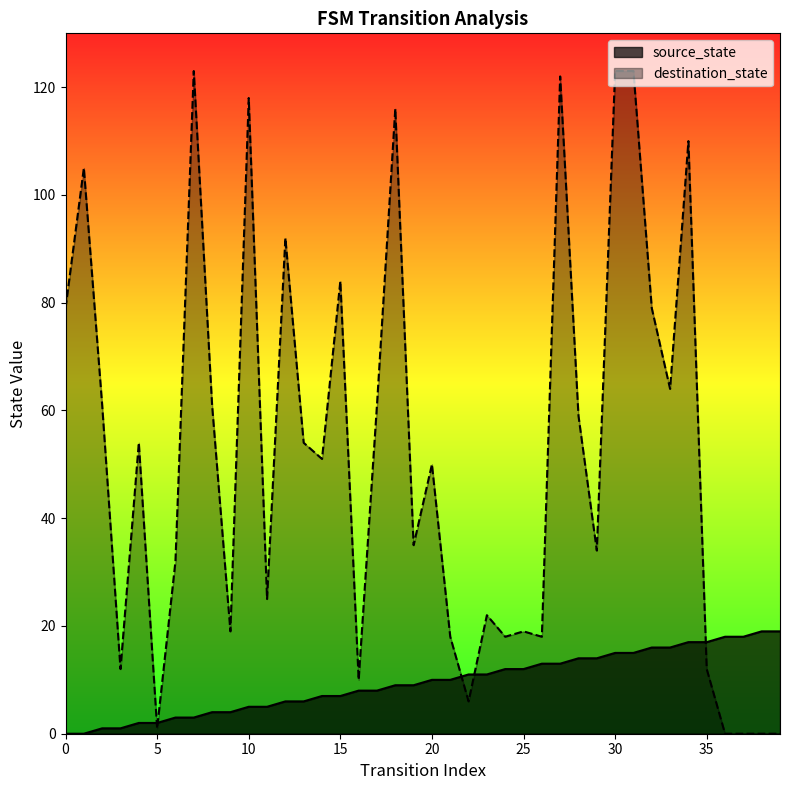

What is the total value across all series at 17?

69